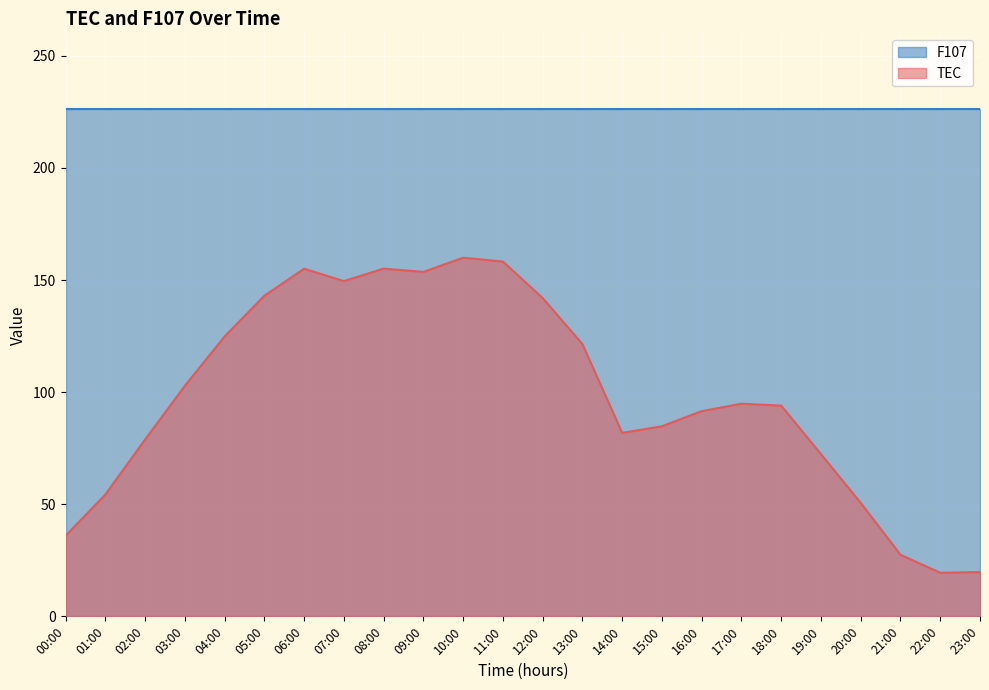

How many points are lower than both their immediate neighbors (excluding endpoints)?

4